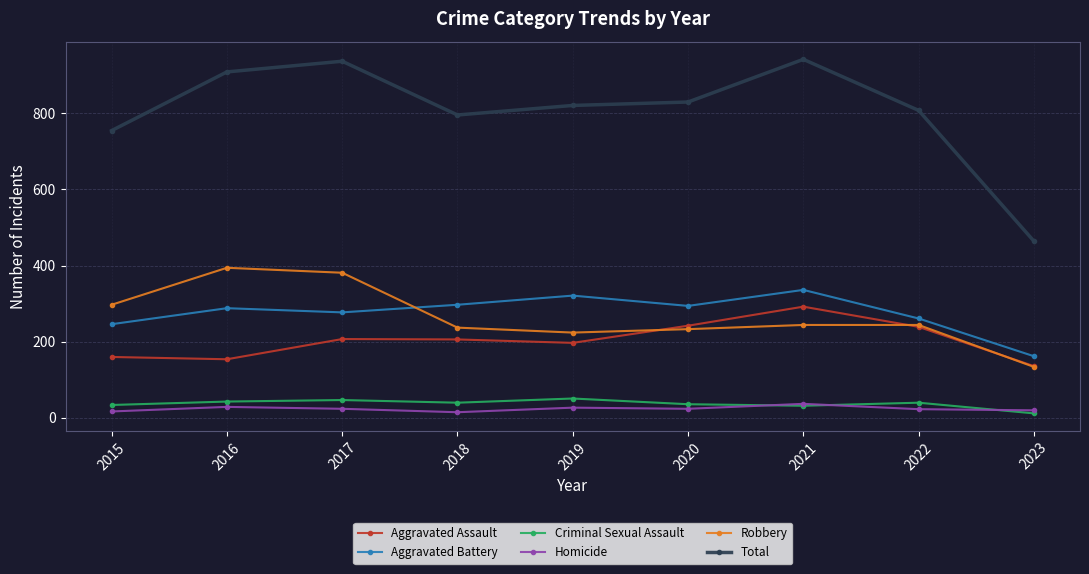

What is the value of the Robbery point at the 8th from the left?

244